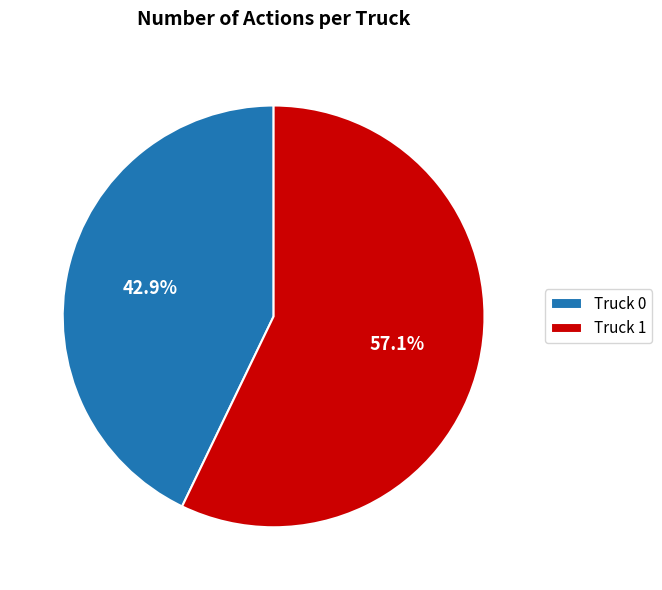

To the nearest percent, what is the difference between the Truck 0 and Truck 1 slice percentages?

14%